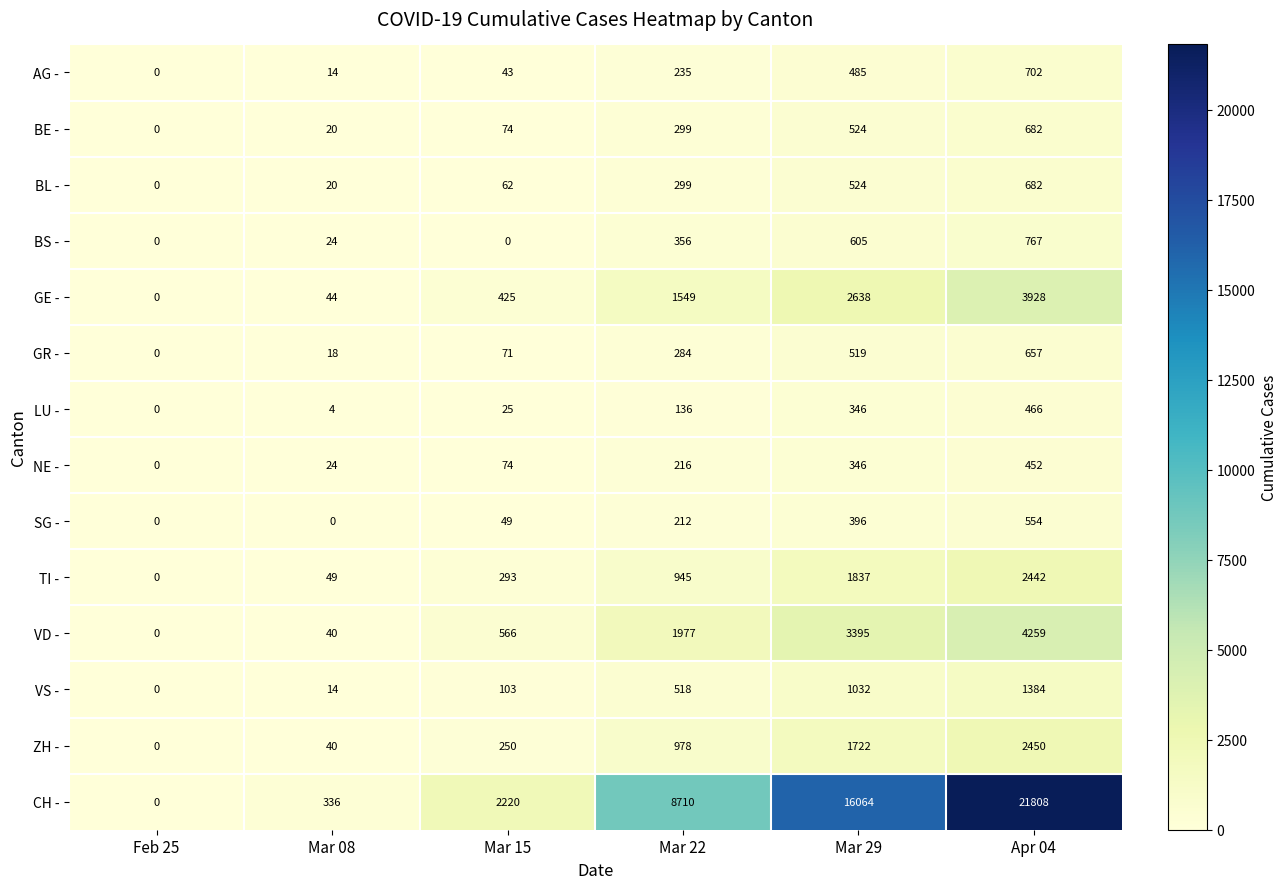

Which category has the lowest value in the LU - series?

Feb 25